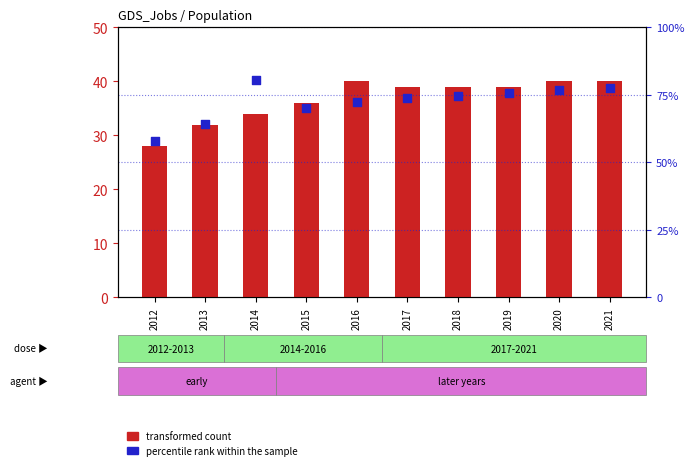

At which category is the sum across all series the highest?

2021